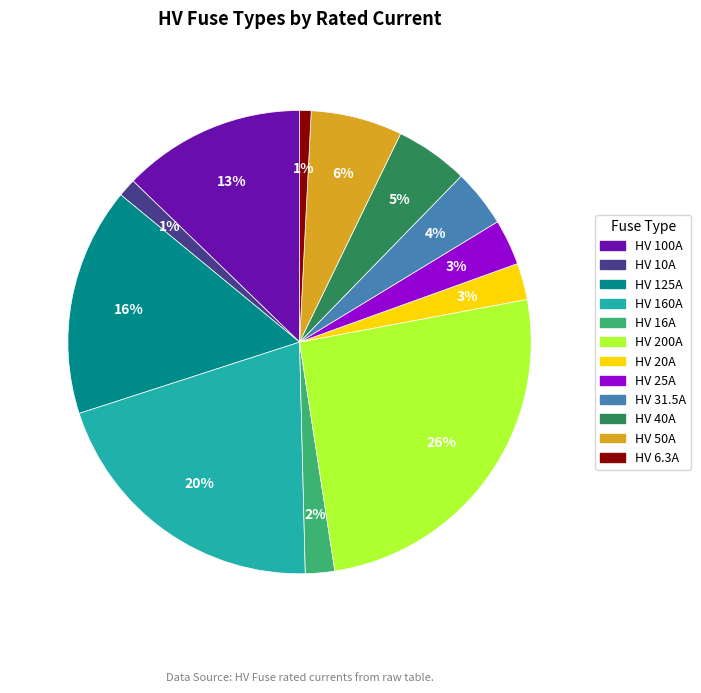

Combined, do HV 25A and HV 125A account for over 50%?

No